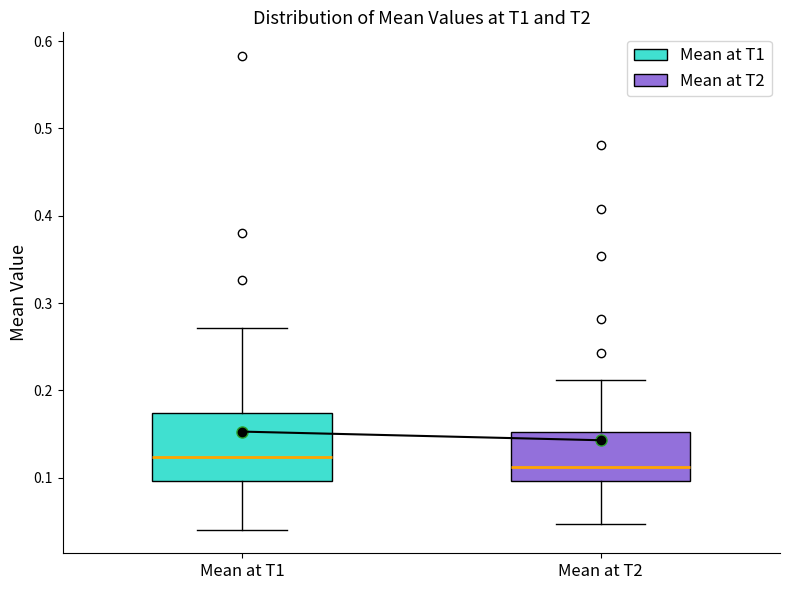

Reading left to right, transcribe this box plot: for each box, give where its median line is, the range the box spans, and where its two whiskers end, as read against the y-axis. The values are not printed on the chart, so give them approximately, as read against the axis.

Mean at T1: median 0.12, box 0.10 to 0.17, whiskers 0.04 to 0.27
Mean at T2: median 0.11, box 0.10 to 0.15, whiskers 0.05 to 0.21